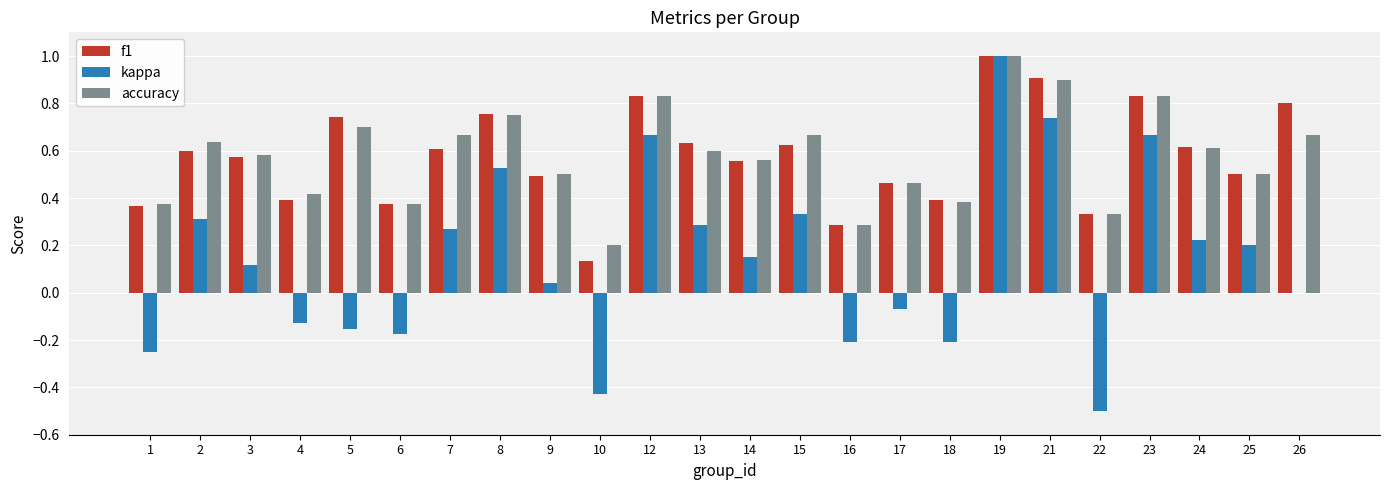

Is it true that kappa equals -0.3 at 5?

False